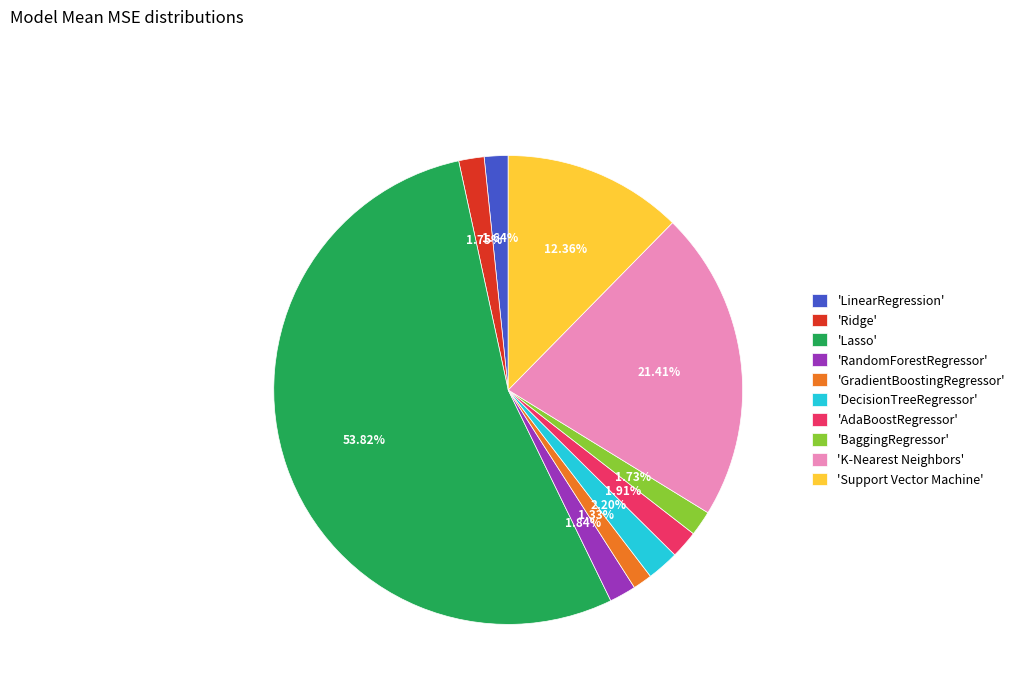

What is the largest slice in the pie chart?

'Lasso'